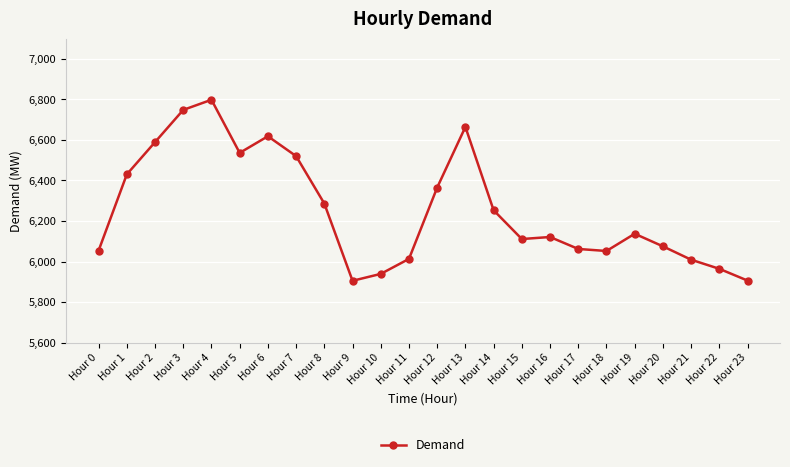

Between Hour 11 and Hour 6, which is larger?

Hour 6